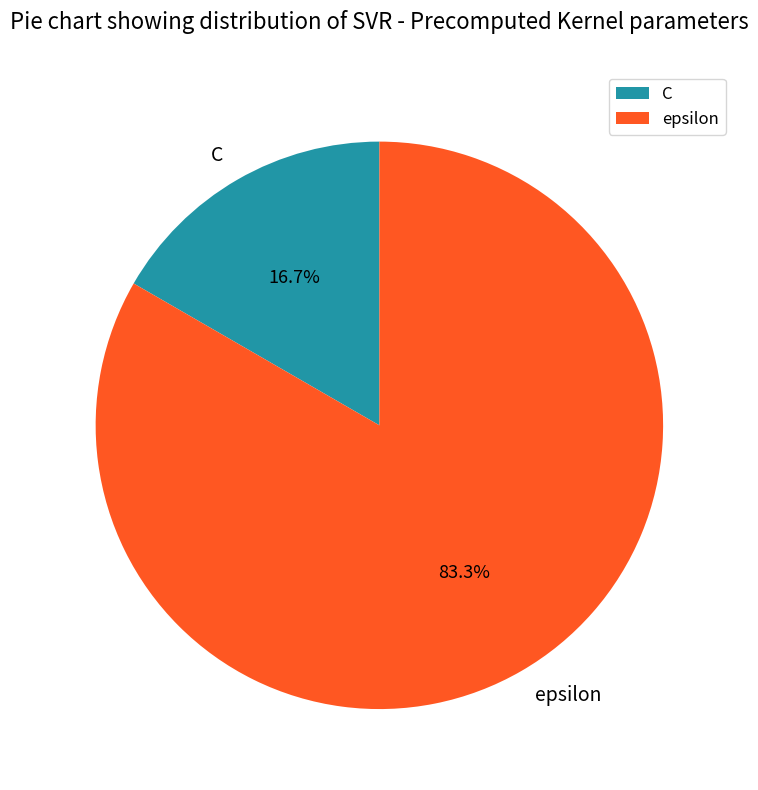

To the nearest percent, what is the difference between the epsilon and C slice percentages?

67%